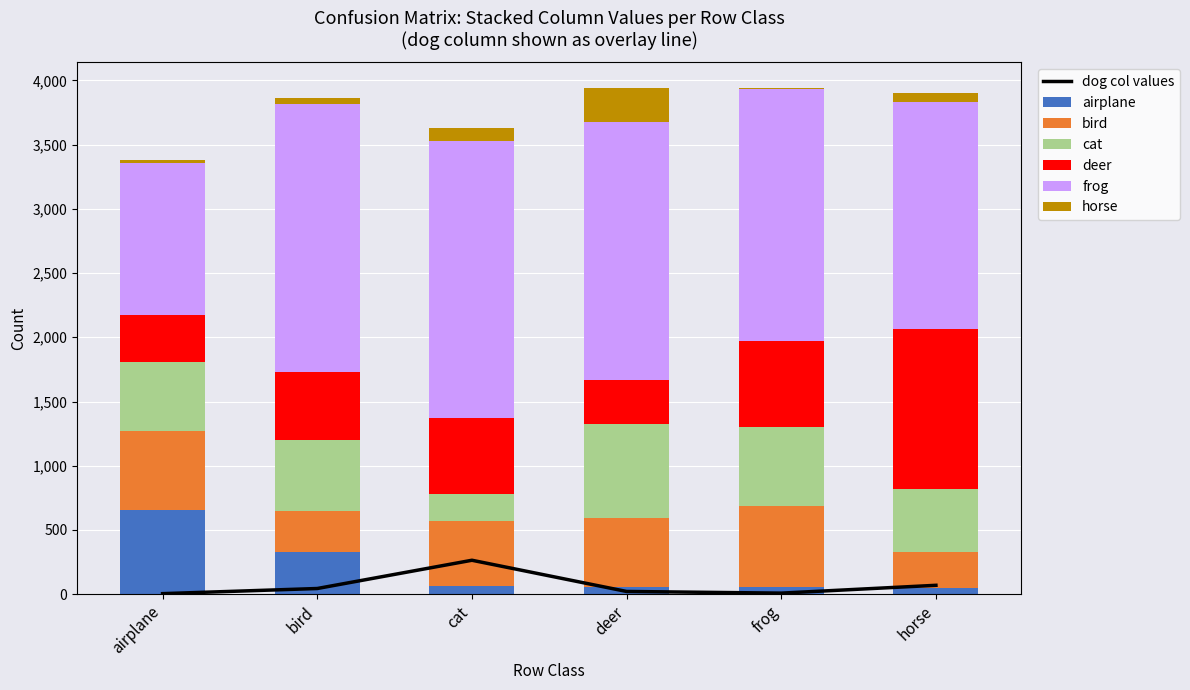

How many values in the airplane series are below 62?

3